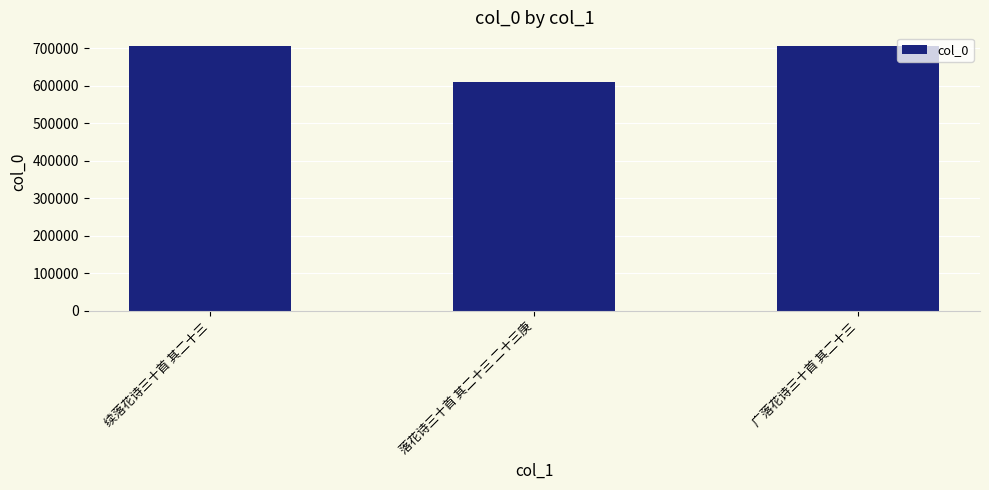

How many categories are shown in the chart?

3